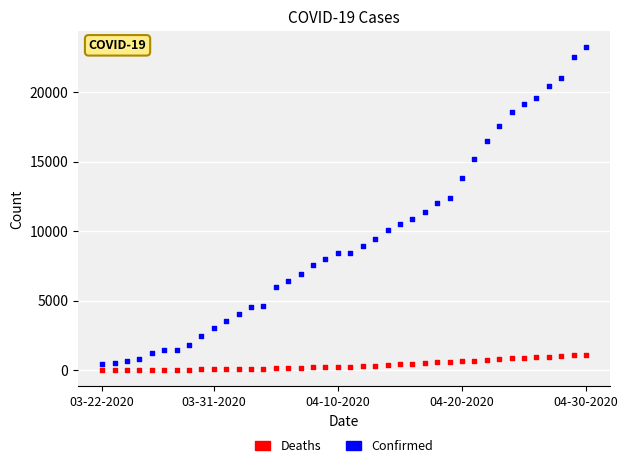

What are all the series names shown in the legend?

Deaths, Confirmed